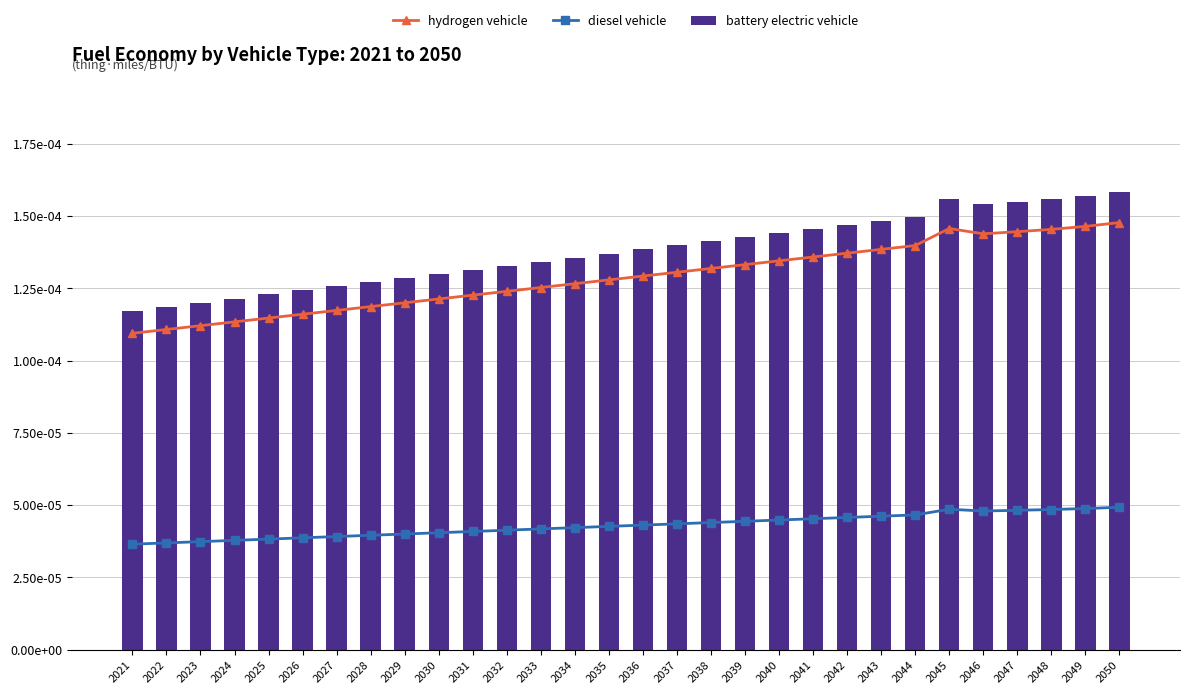

Does the chart contain stacked bars?

No